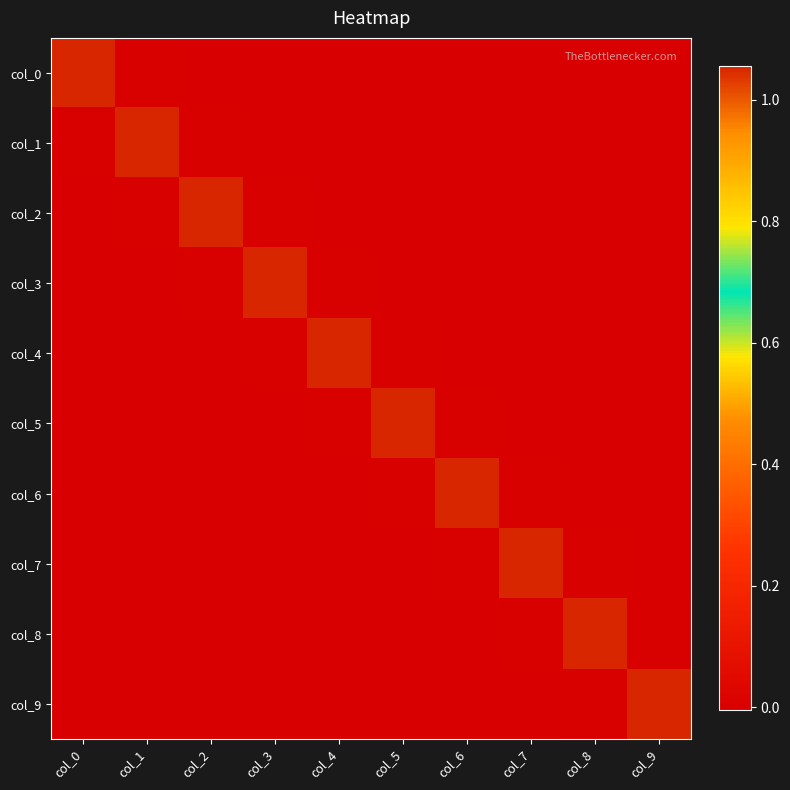

What is the spread (max minus min) of values at col_5?

1.1